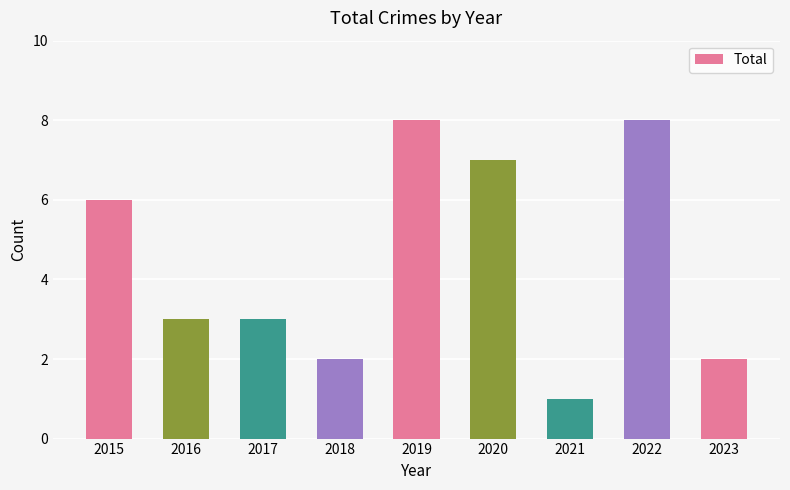

Is it true that the value at 2018 is 2?

True